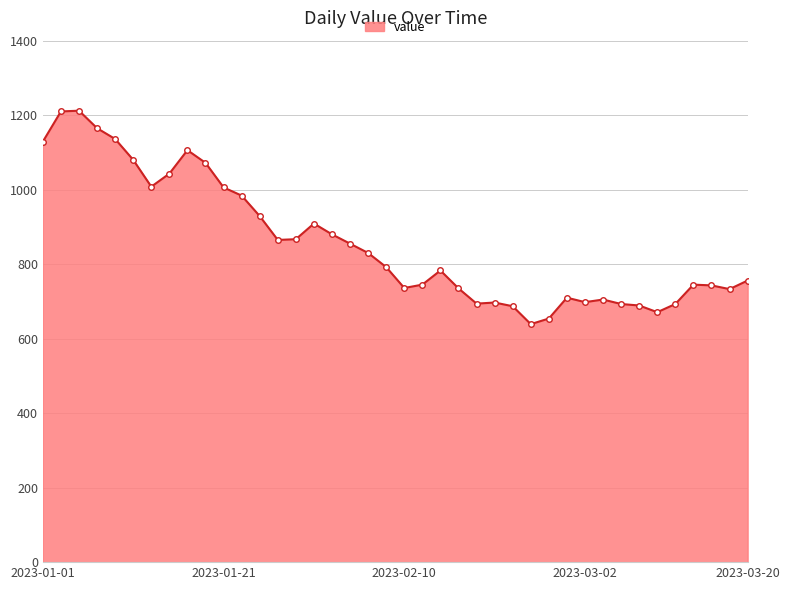

What is the value of the 27th point from the left?

687